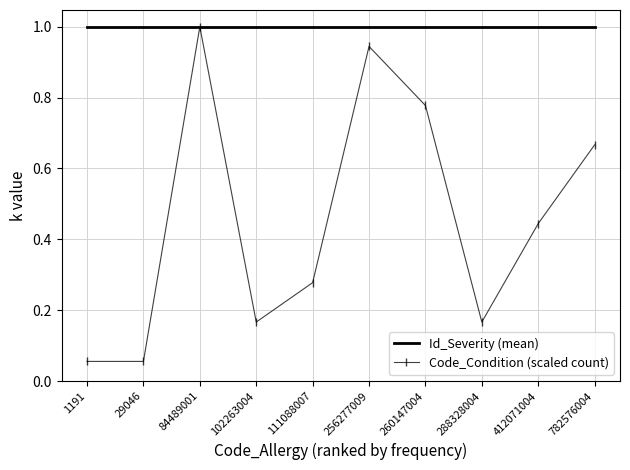

Is the value of Code_Condition (scaled count) at 1191 greater than the value of Id_Severity (mean) at 782576004?

No